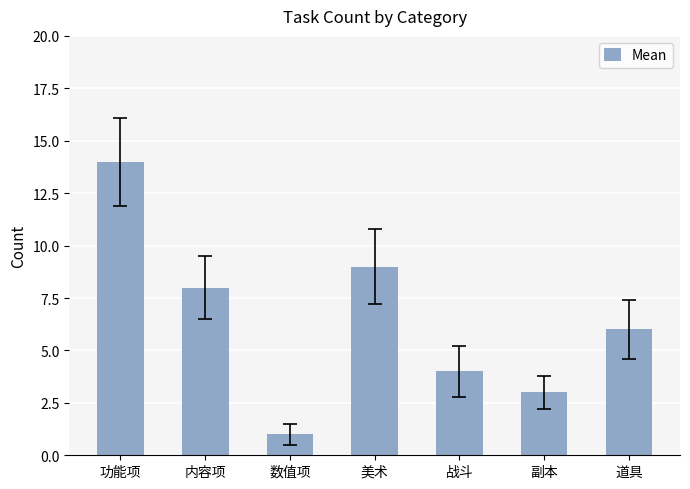

How many distinct data groups are displayed?

1